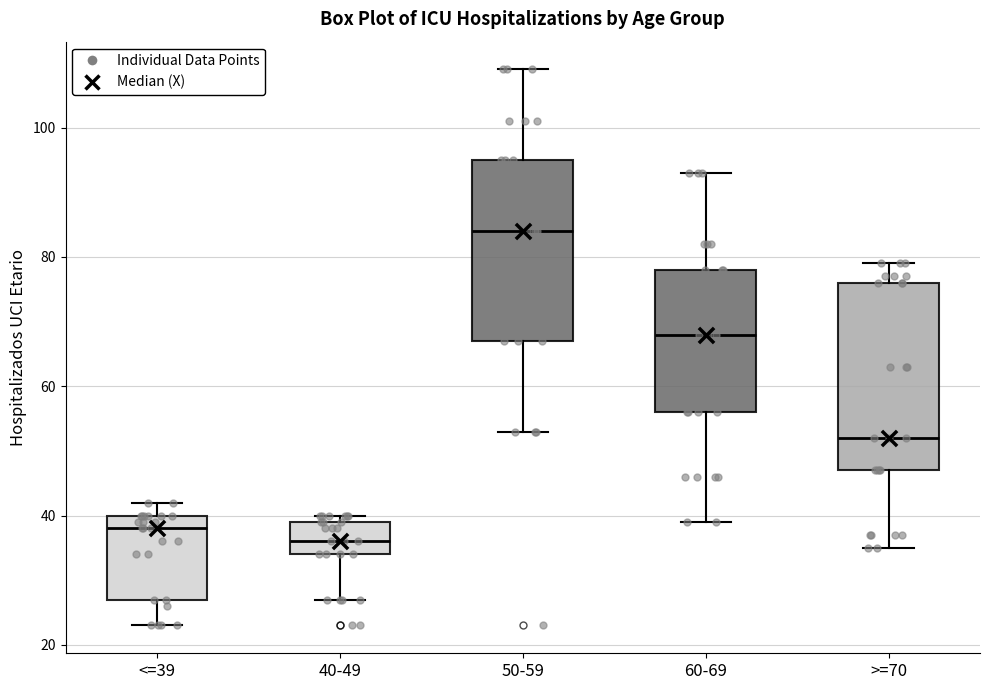

Which box has the lowest median line?

40-49